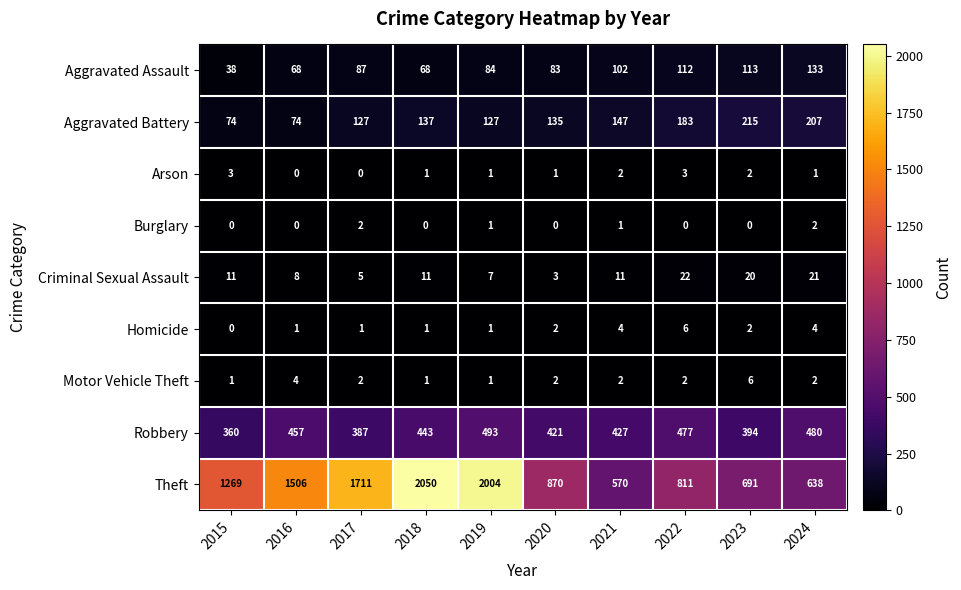

The value of Arson at 2016 is 1. True or false?

False